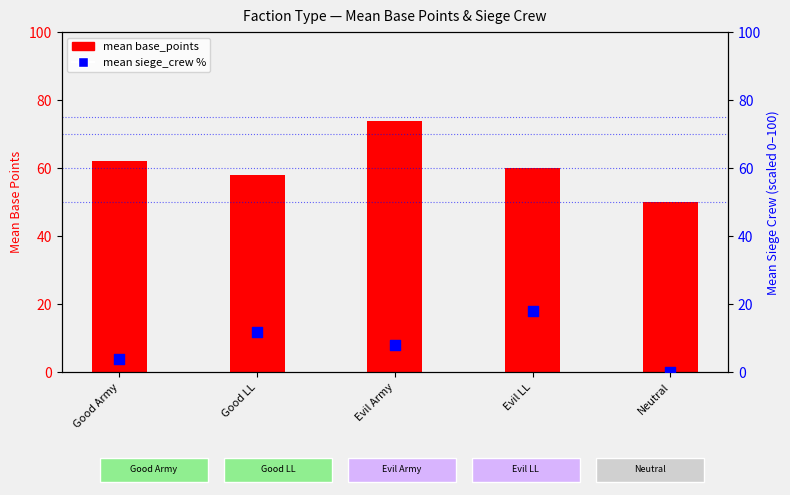

At how many categories does at least one series exceed 66?

1